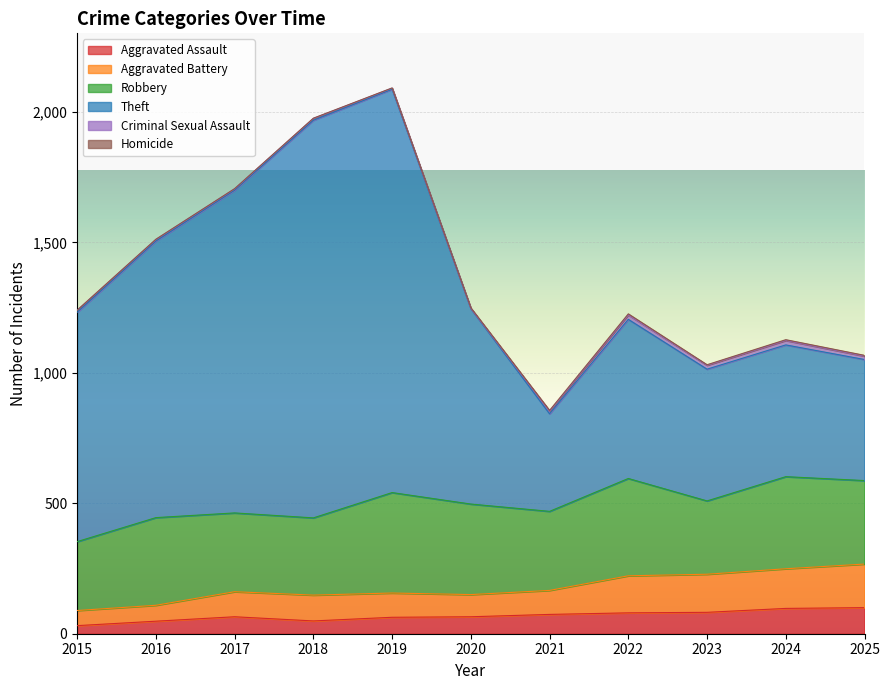

Which label corresponds to the smallest value in the chart?

2015